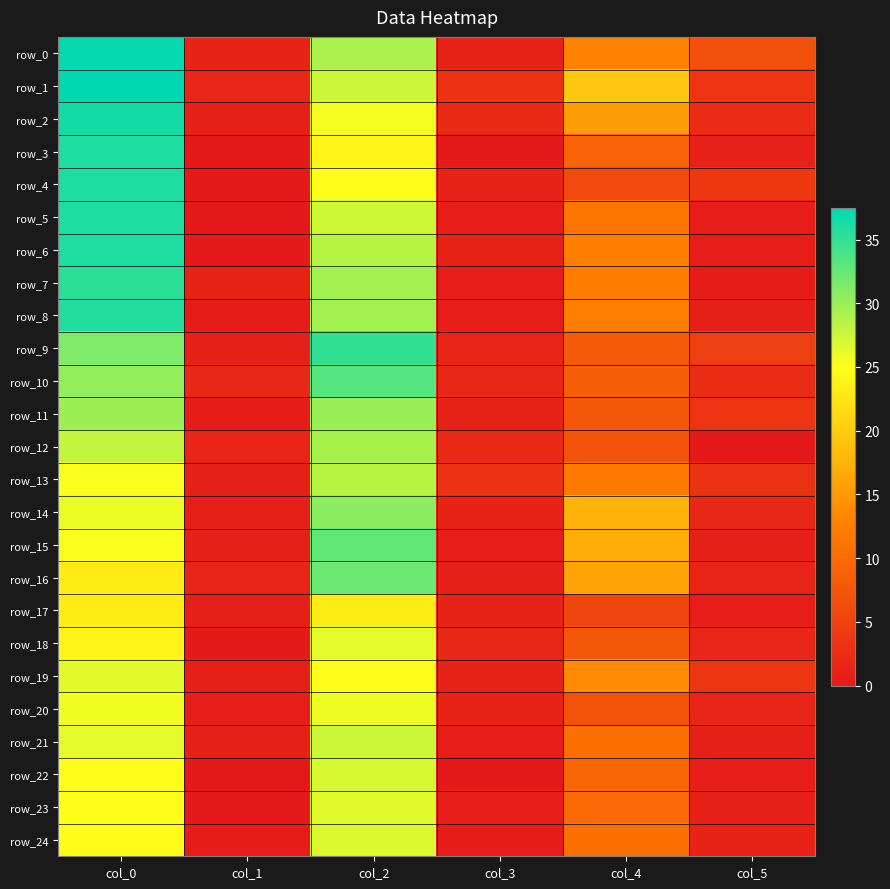

Read the row_20 value at col_0.

25.7